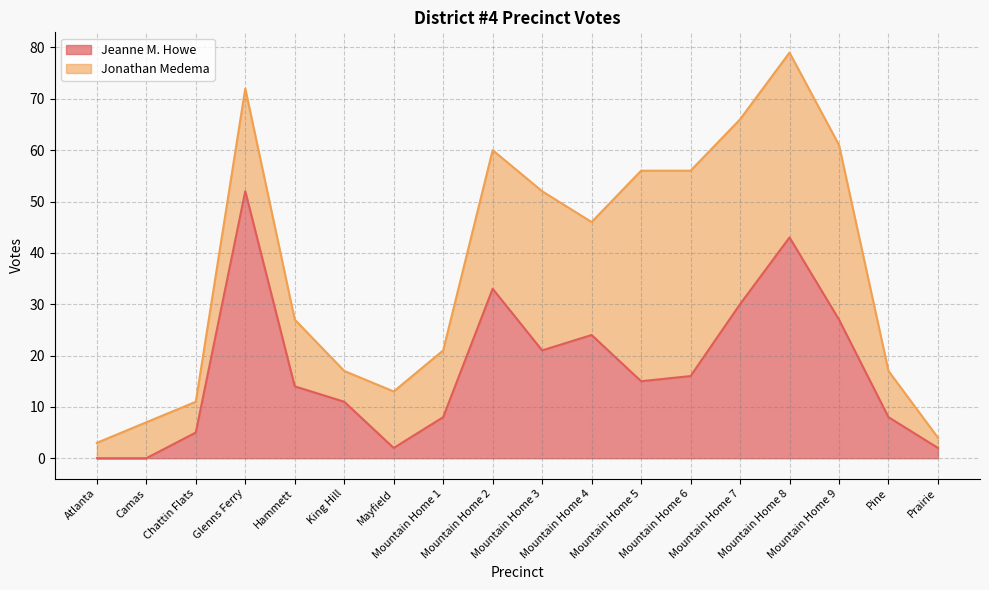

Rank the categories by value from highest to lowest.

Glenns Ferry, Mountain Home 8, Mountain Home 2, Mountain Home 7, Mountain Home 9, Mountain Home 4, Mountain Home 3, Mountain Home 6, Mountain Home 5, Hammett, King Hill, Mountain Home 1, Pine, Chattin Flats, Mayfield, Prairie, Atlanta, Camas